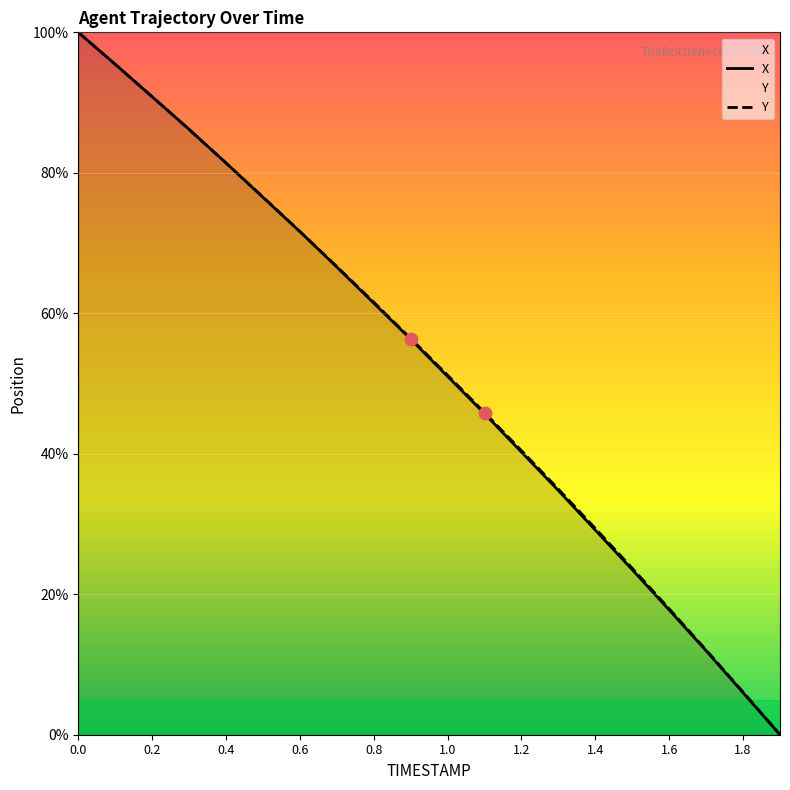

What are all the series names shown in the legend?

X, Y